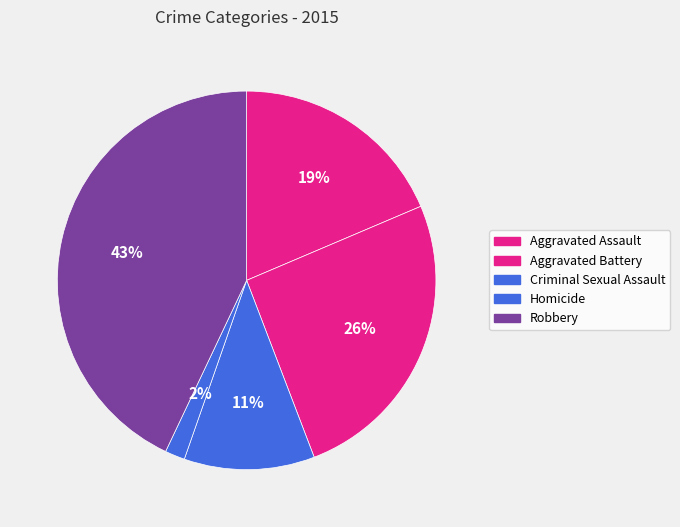

What is the largest slice in the pie chart?

Robbery